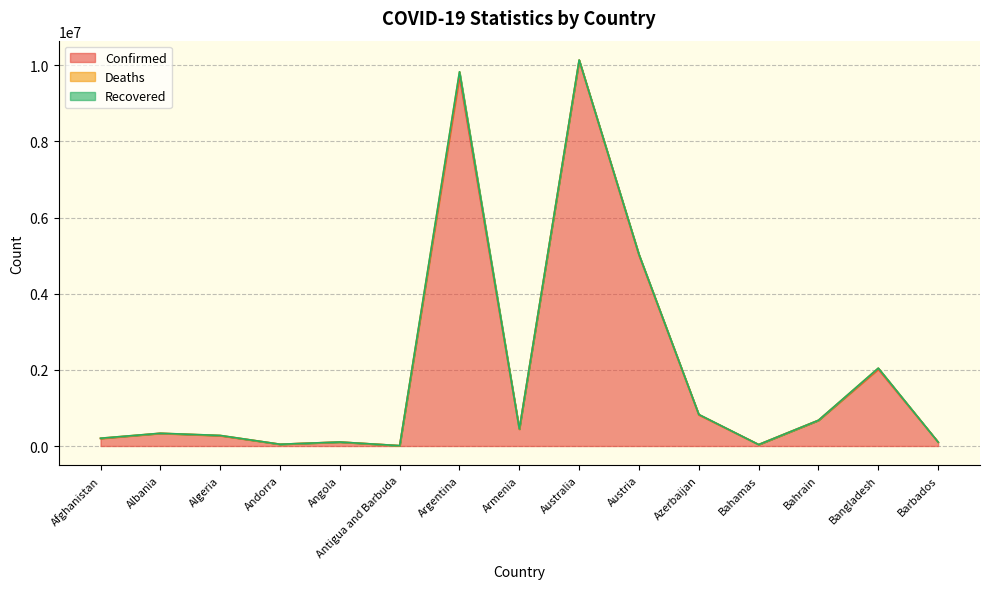

Between Bahrain and Antigua and Barbuda, which is larger?

Bahrain